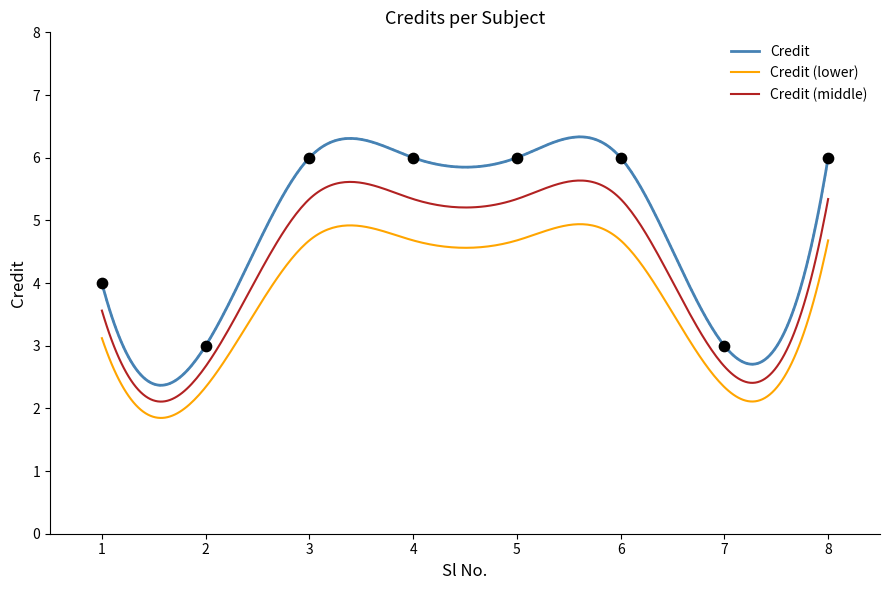

What is the change in value from 1 to 6?

+2